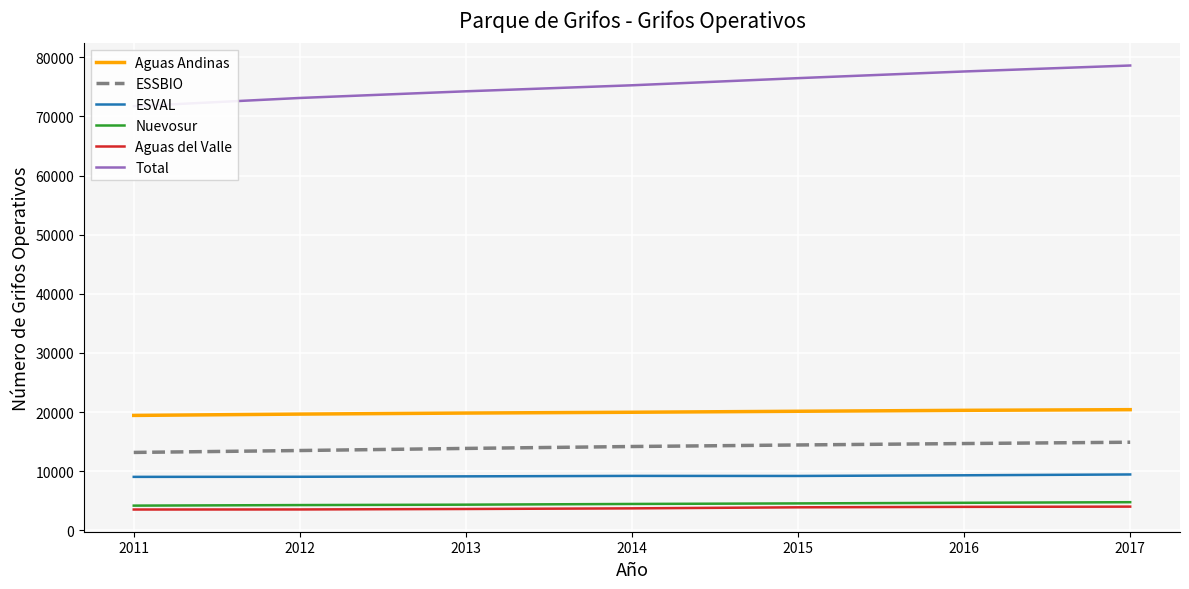

Reading right to left, list all the values displayed in this chart.

Aguas Andinas: 20416	20305	20145	19978	19842	19667	19444
ESSBIO: 14911	14688	14448	14186	13863	13508	13186
ESVAL: 9461	9321	9207	9218	9141	9070	9055
Nuevosur: 4773	4668	4567	4474	4353	4285	4192
Aguas del Valle: 4023	3983	3907	3730	3623	3545	3533
Total: 78604	77595	76467	75260	74243	73116	71719